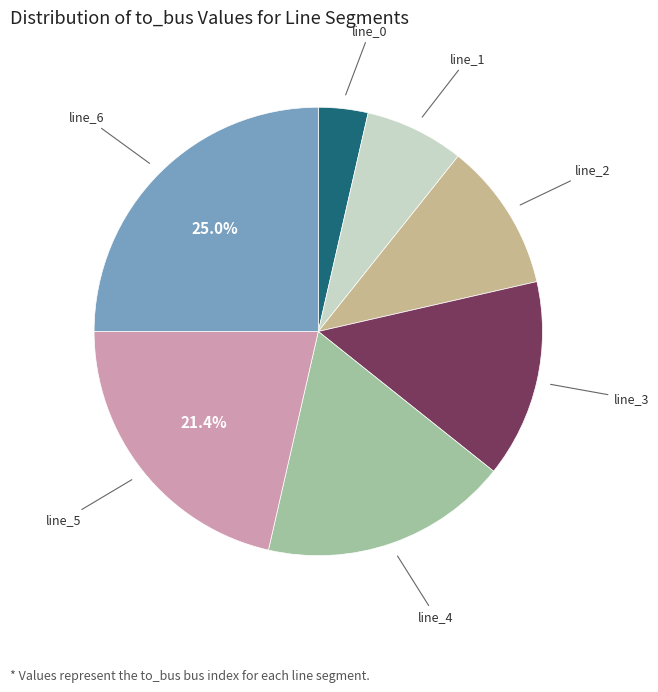

Is there any slice that represents more than half of the pie?

No